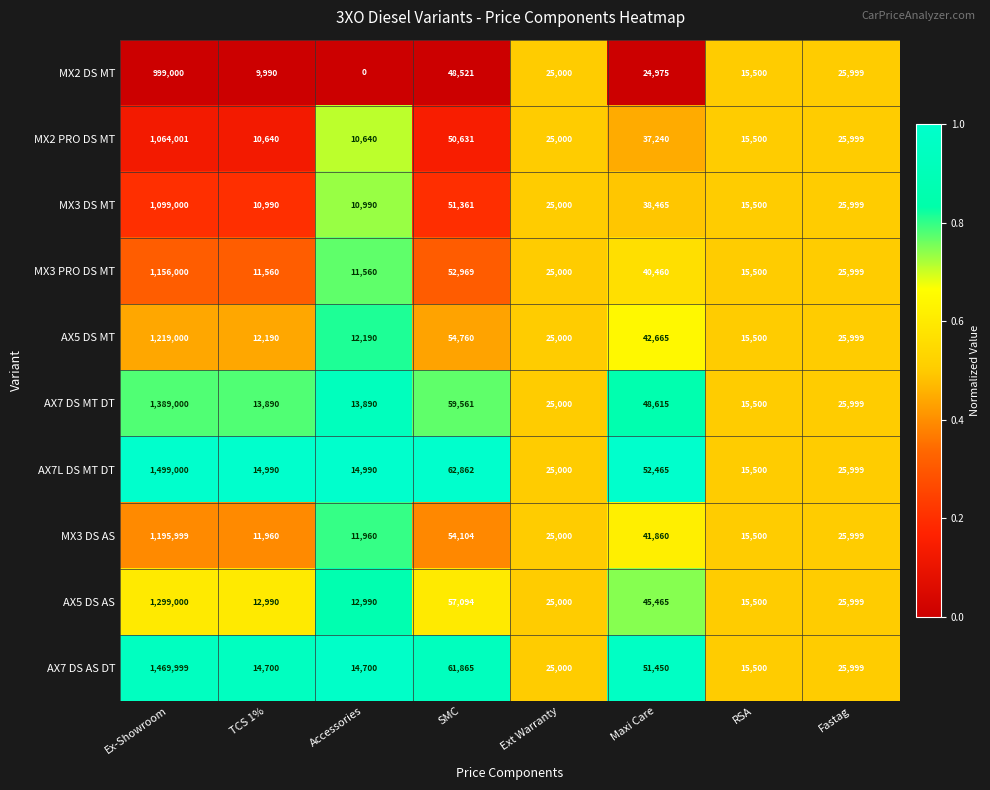

How many data points in AX5 DS AS are less than 25999?

4